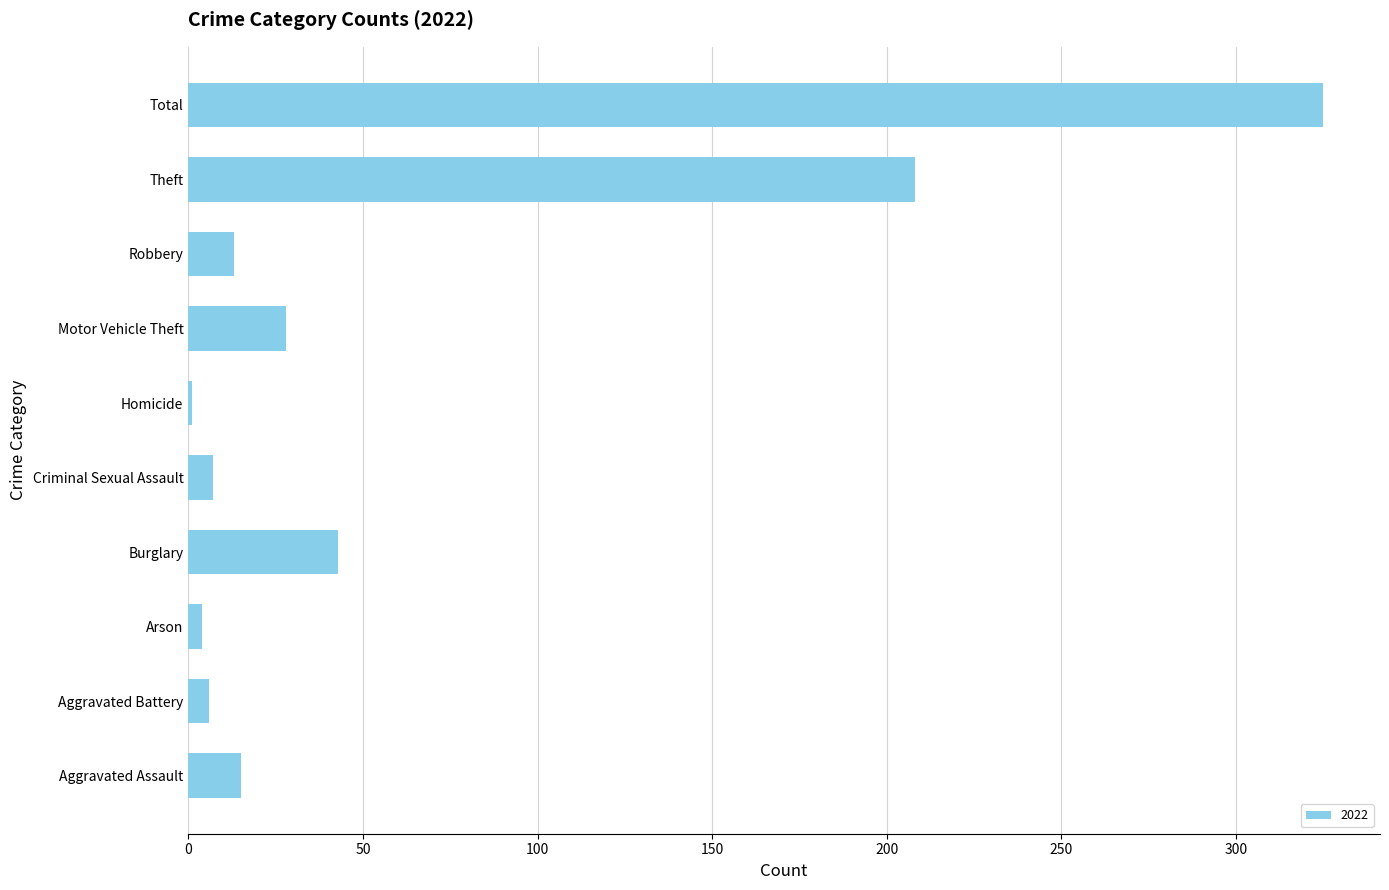

What is the greatest value displayed?

325